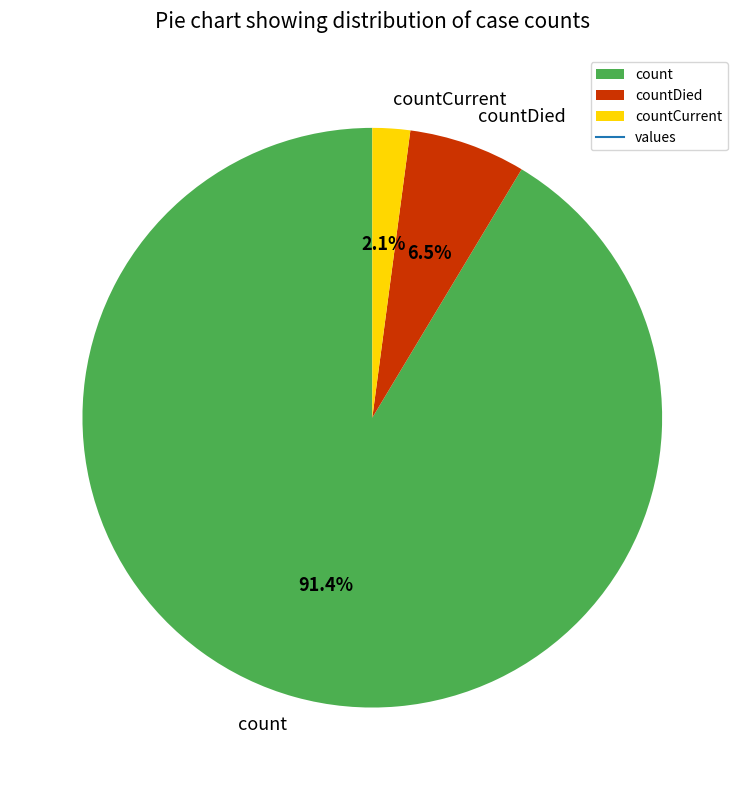

Which category has the biggest portion of the pie?

count